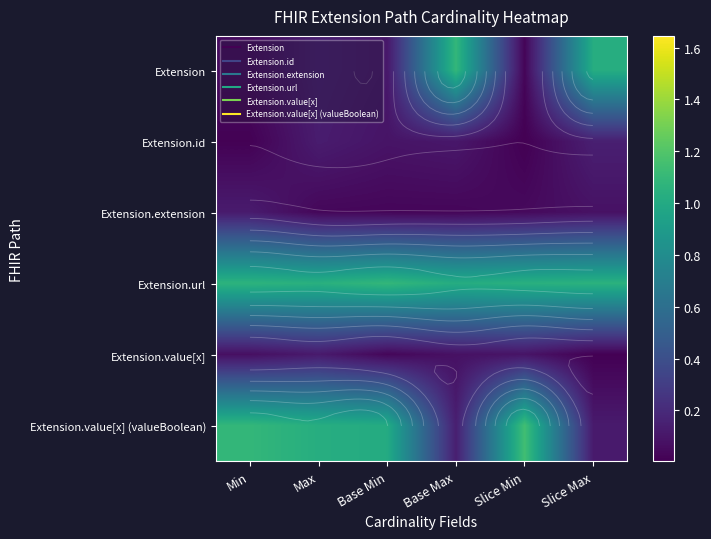

List the series in order of their peak value, lowest first.

Extension.value[x], Extension.extension, Extension.id, Extension, Extension.url, Extension.value[x] (valueBoolean)